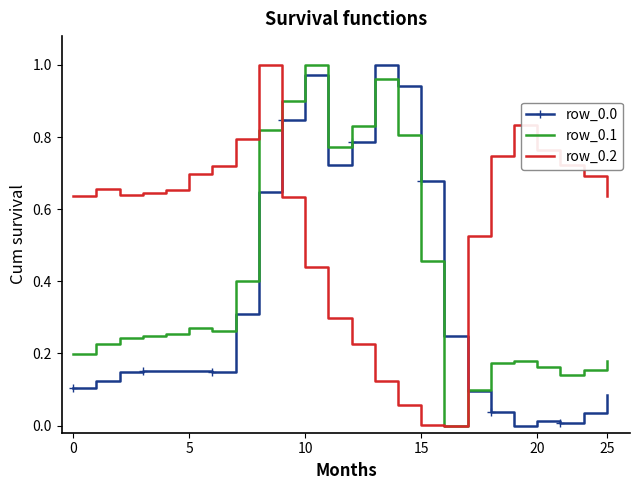

Which series has the largest total across all categories?

row_0.2